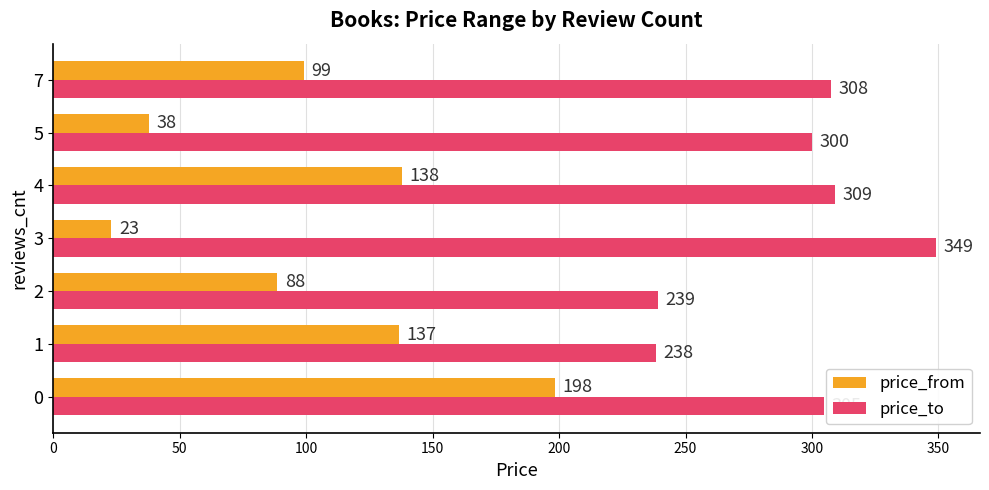

What is the minimum value for price_from?

23.0